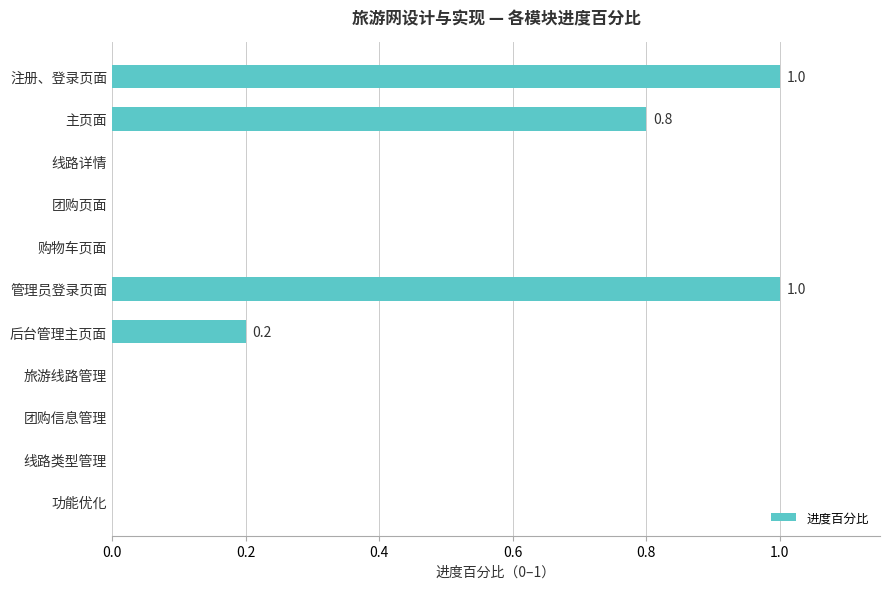

Count the number of data series in this chart.

1